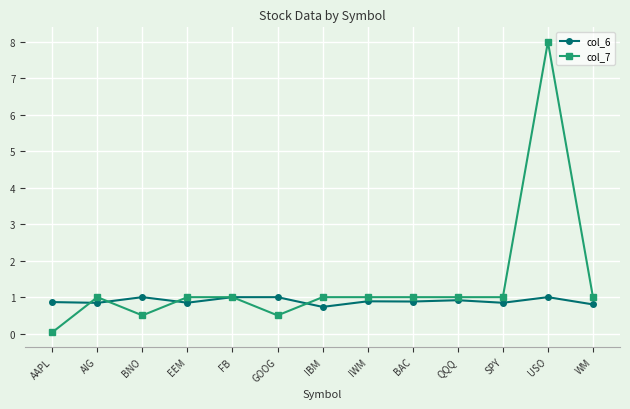

Which series ends up on top after the final intersection of col_7 and col_6?

col_7